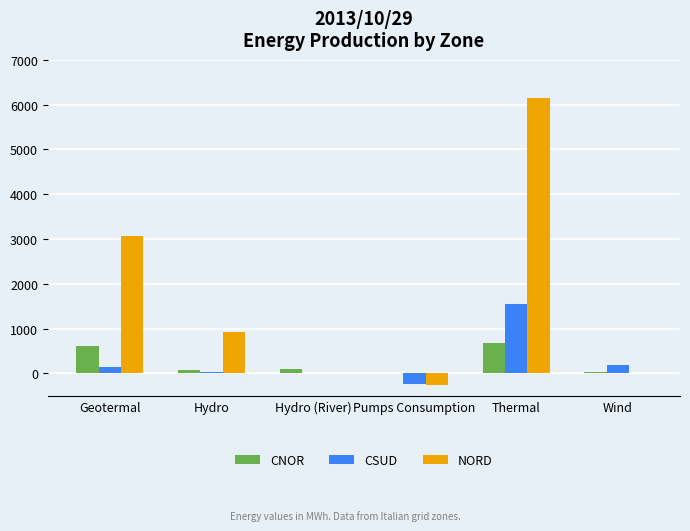

How many groups of bars are there?

6